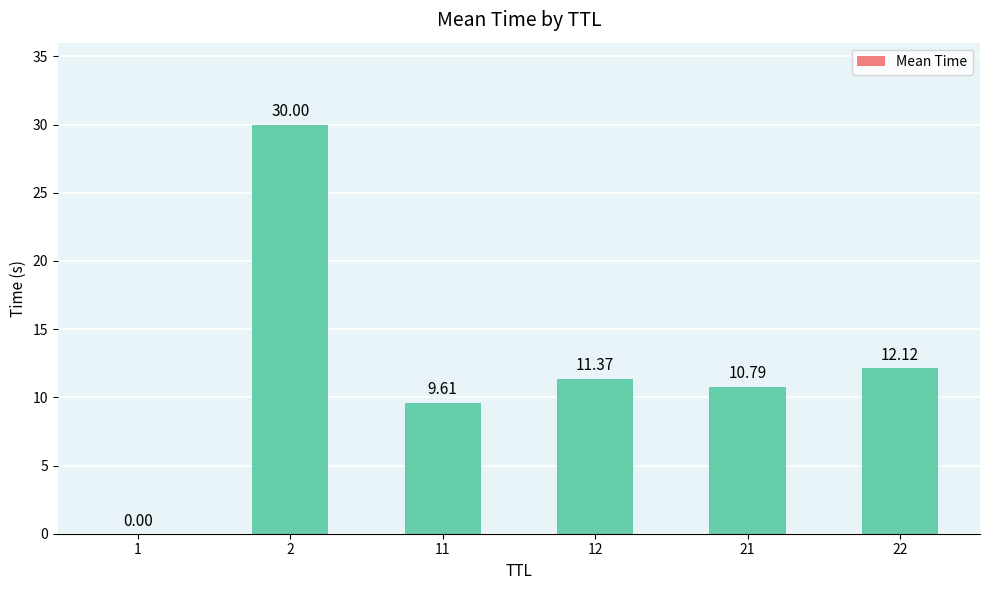

What is the change in value from 2 to 11?

-20.4